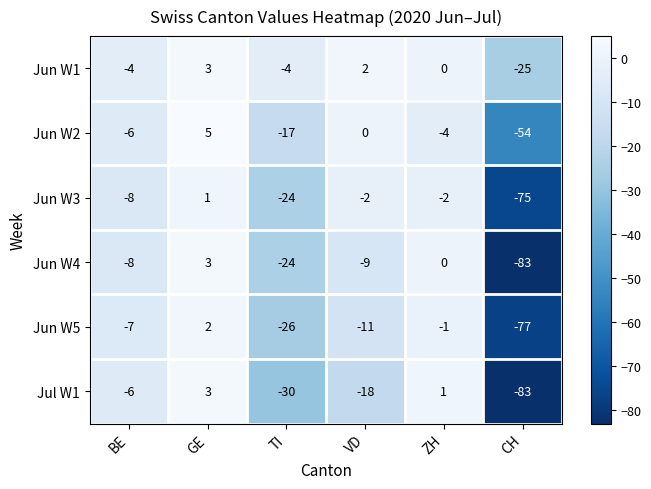

At VD, list the series in order from largest to smallest.

Jun W1, Jun W2, Jun W3, Jun W4, Jun W5, Jul W1